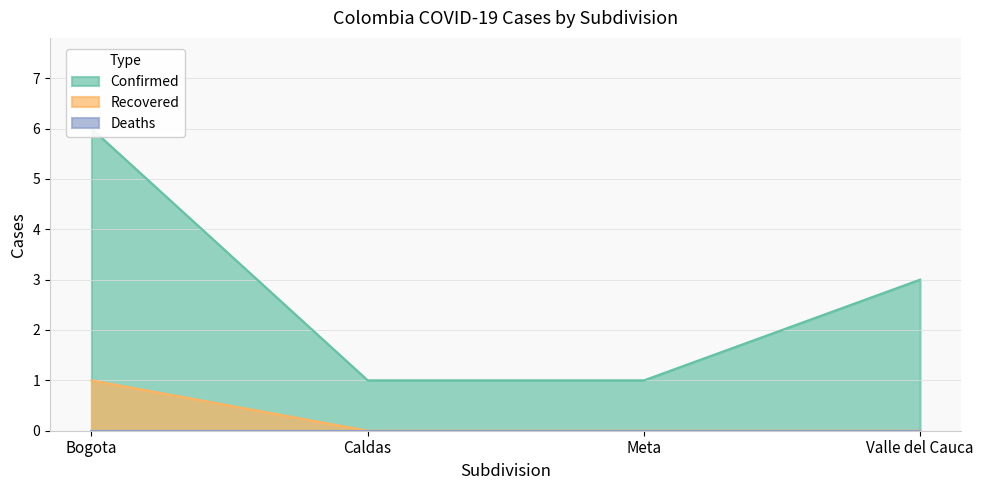

Is it true that Confirmed equals 3 at Valle del Cauca?

True